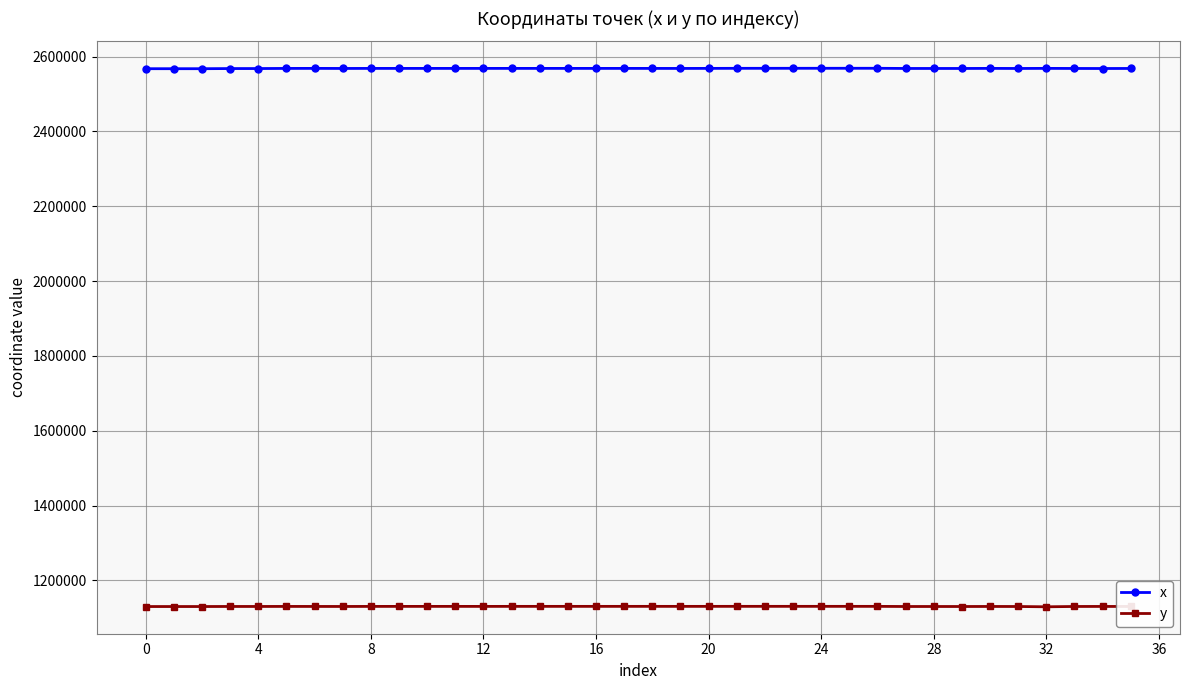

True or false: y and x cross at least once.

False